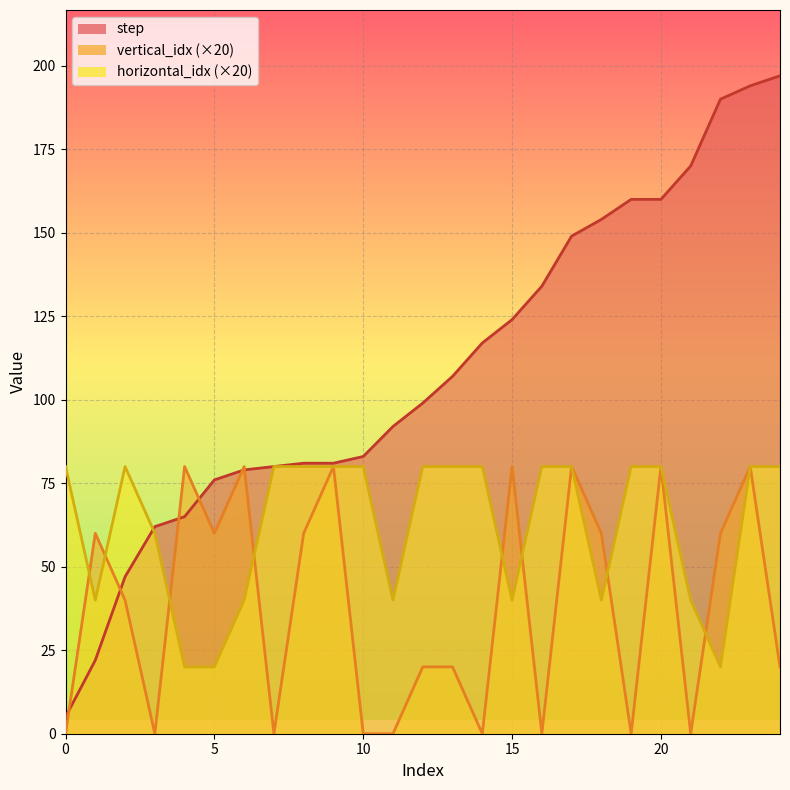

Where do horizontal_idx and vertical_idx first cross each other?

0 and 1